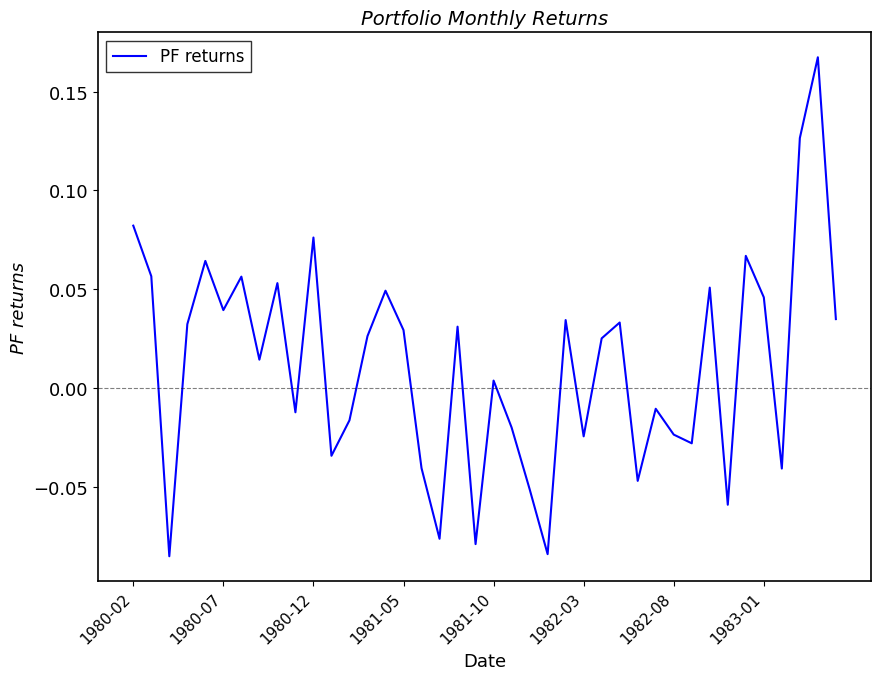

What is the difference between the maximum and minimum values?

0.3